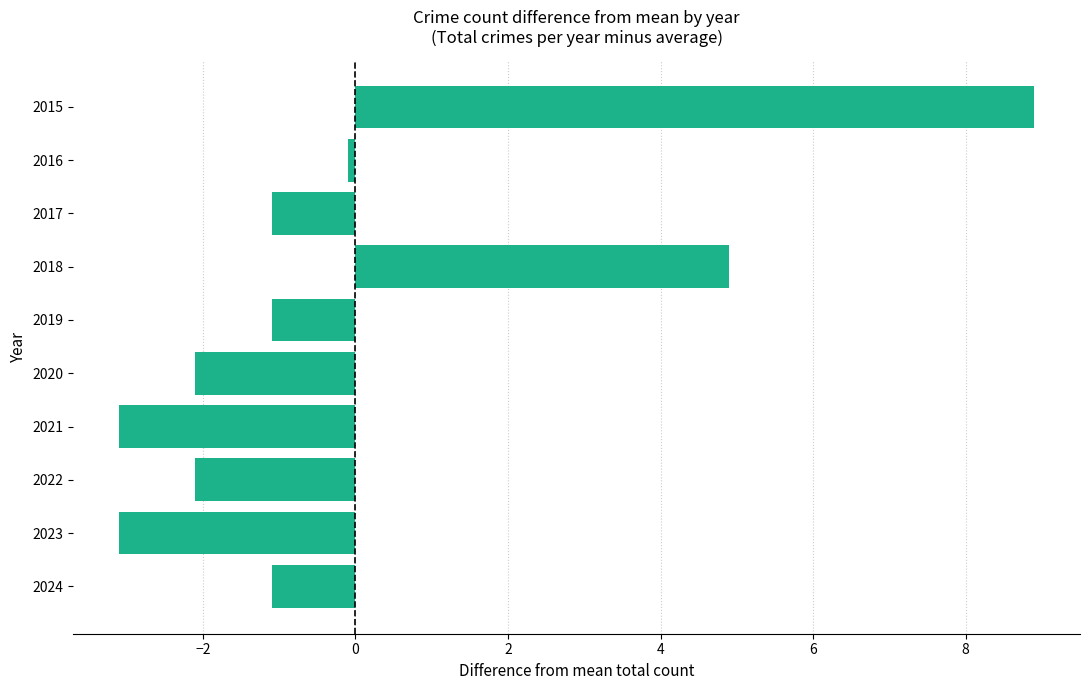

How many data points are less than -1?

7